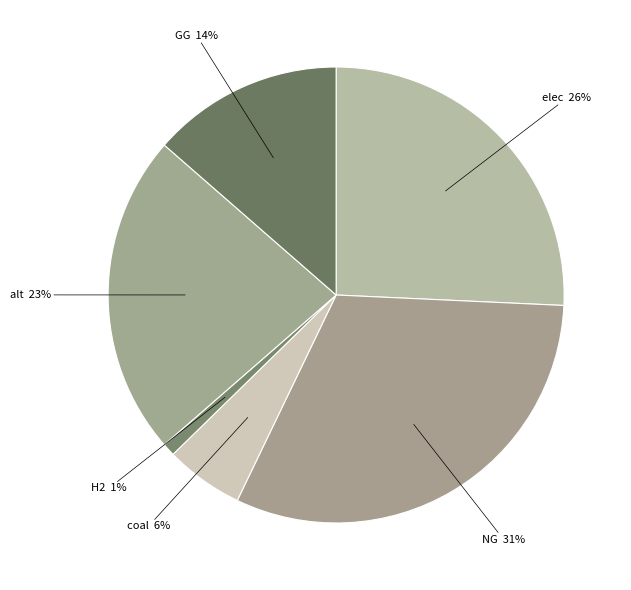

Which category has the smallest portion of the pie?

H2